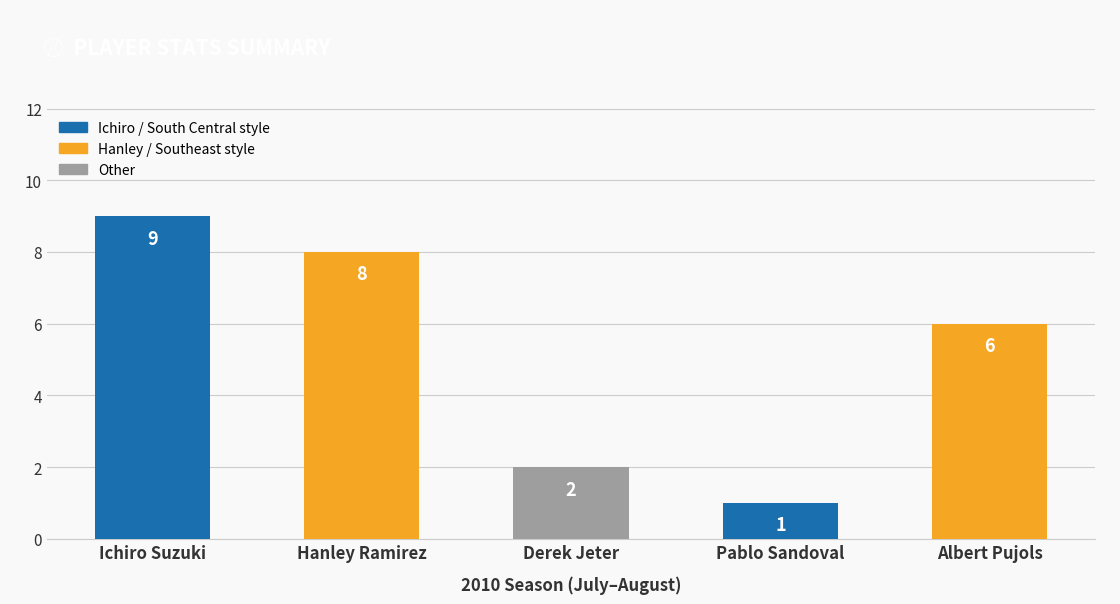

Approximately how many times larger is the value at Hanley Ramirez compared to Derek Jeter?

4.0